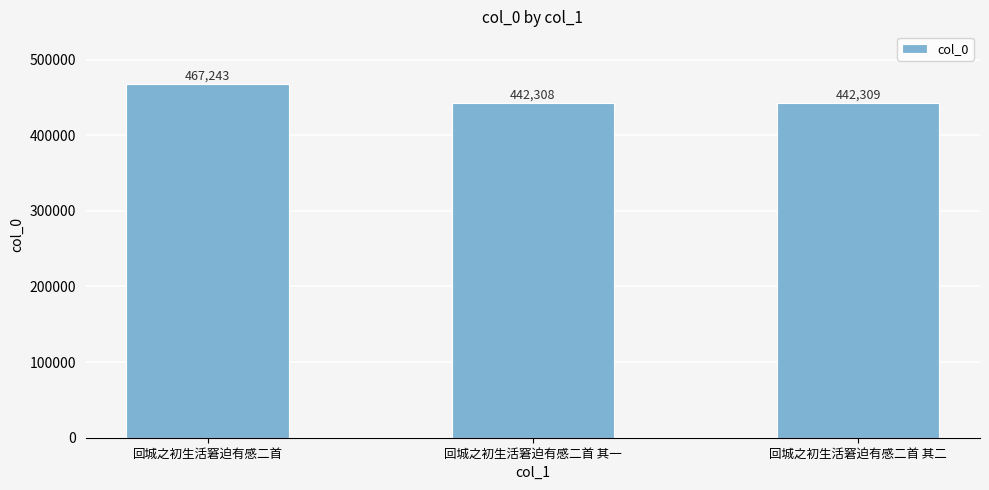

Reading left to right, transcribe all the data shown in this chart.

467243	442308	442309